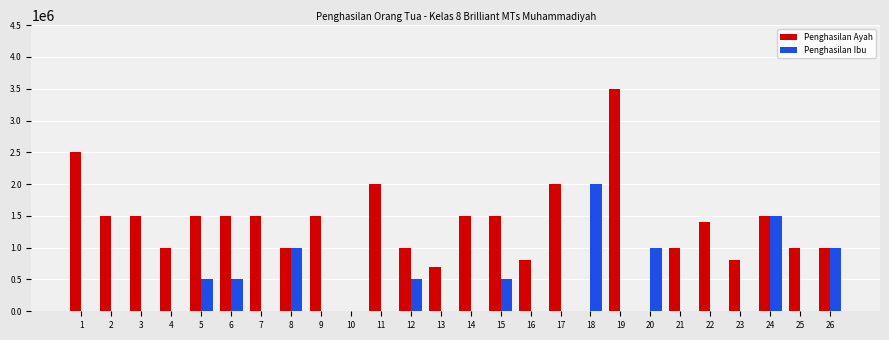

What is the highest value of the Penghasilan Ayah series?

3500000